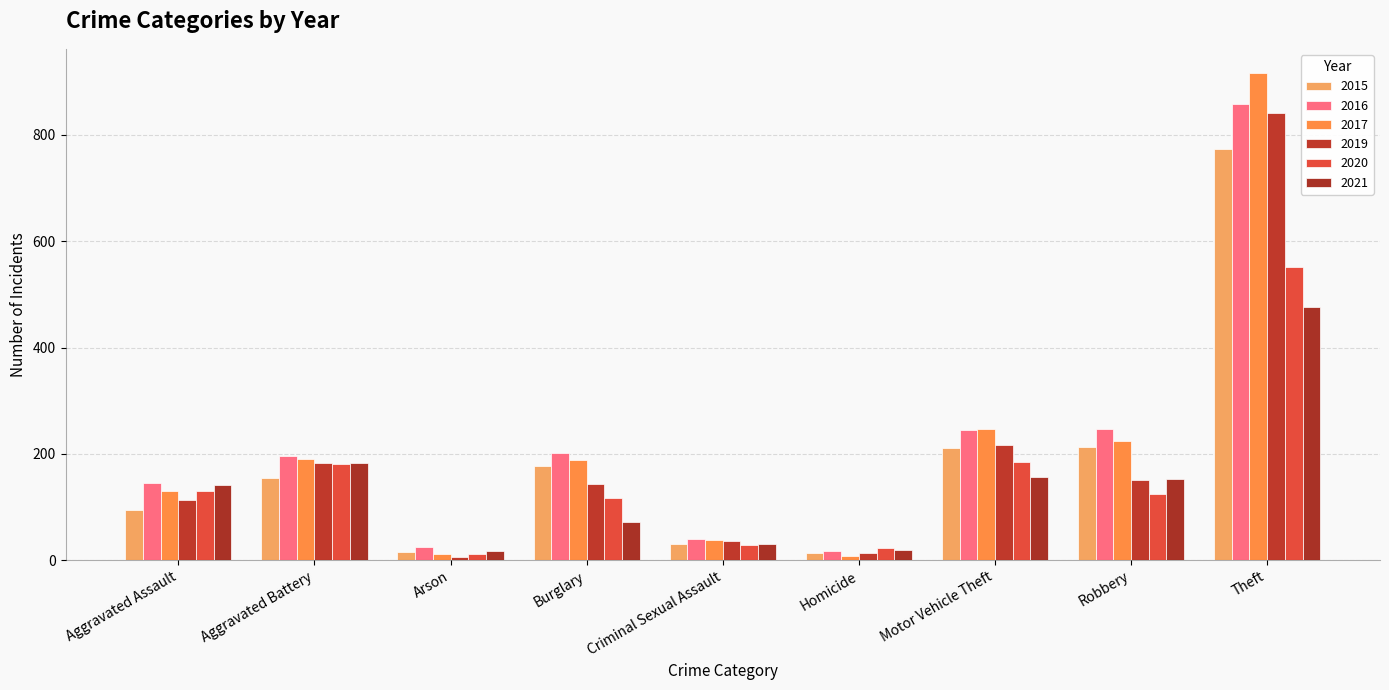

Reading left to right, transcribe all the data shown in this chart.

2015: Aggravated Assault=95	Aggravated Battery=154	Arson=15	Burglary=178	Criminal Sexual Assault=31	Homicide=13	Motor Vehicle Theft=211	Robbery=212	Theft=774
2016: Aggravated Assault=146	Aggravated Battery=196	Arson=25	Burglary=201	Criminal Sexual Assault=39	Homicide=18	Motor Vehicle Theft=245	Robbery=247	Theft=858
2017: Aggravated Assault=131	Aggravated Battery=191	Arson=12	Burglary=189	Criminal Sexual Assault=37	Homicide=8	Motor Vehicle Theft=247	Robbery=224	Theft=916
2019: Aggravated Assault=113	Aggravated Battery=182	Arson=6	Burglary=143	Criminal Sexual Assault=36	Homicide=14	Motor Vehicle Theft=216	Robbery=150	Theft=841
2020: Aggravated Assault=131	Aggravated Battery=180	Arson=12	Burglary=116	Criminal Sexual Assault=28	Homicide=22	Motor Vehicle Theft=184	Robbery=124	Theft=551
2021: Aggravated Assault=142	Aggravated Battery=182	Arson=17	Burglary=71	Criminal Sexual Assault=30	Homicide=20	Motor Vehicle Theft=156	Robbery=153	Theft=476